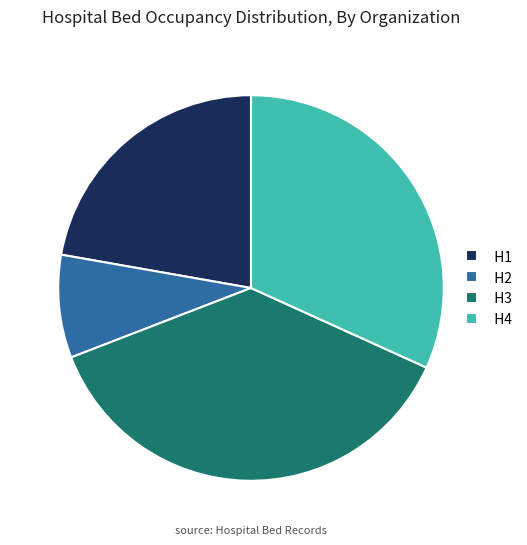

What is the largest slice in the pie chart?

H3